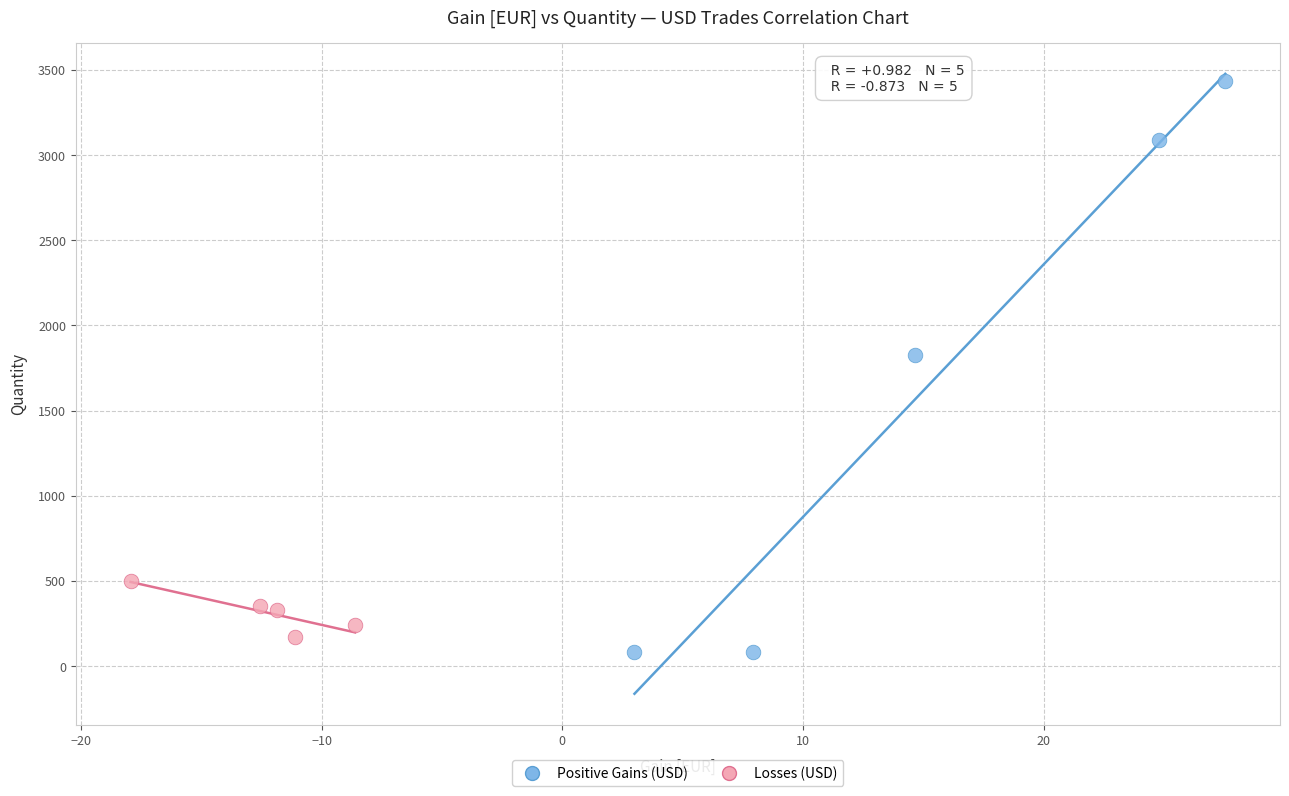

Which series reaches the maximum Y coordinate?

Positive Gains (USD)